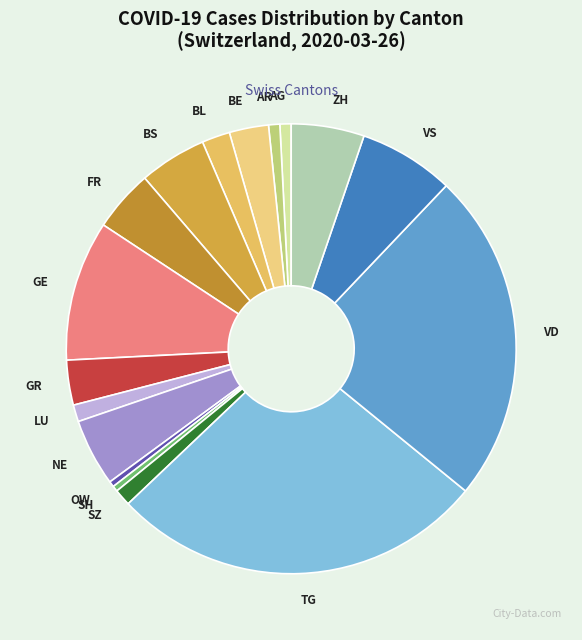

Is the sum of BE and NE greater than half?

No